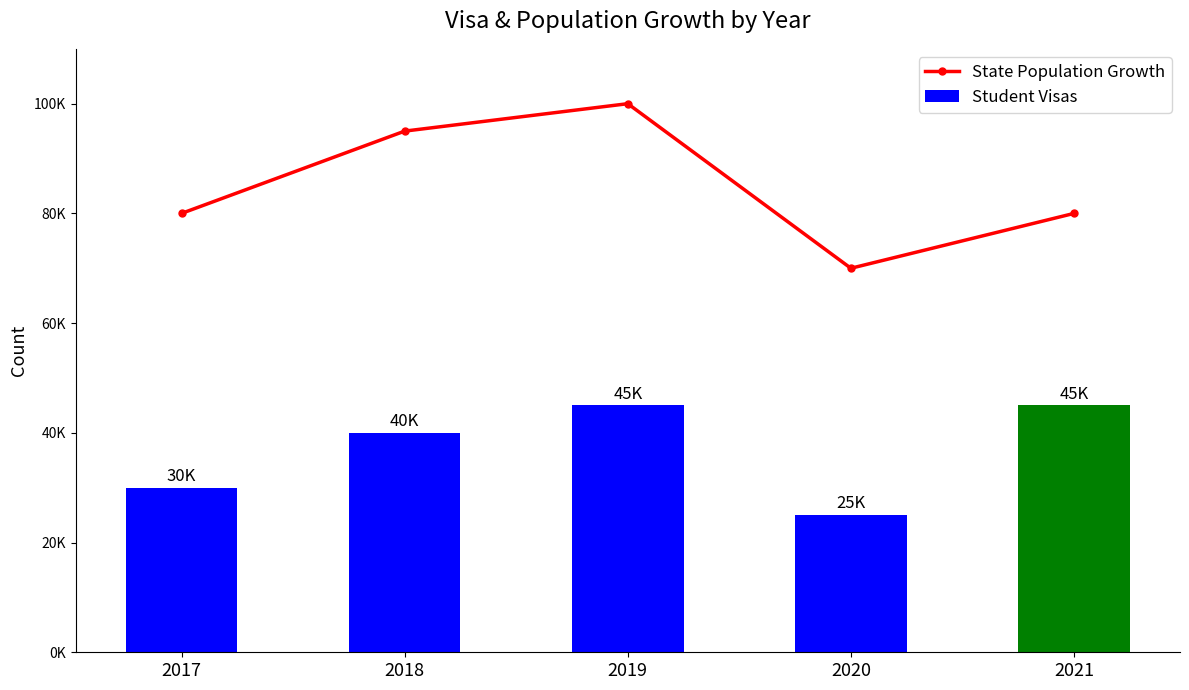

Reading left to right, what are all the values shown in this chart?

State Population Growth: 80000	95000	100000	70000	80000
Student Visas: 30000	40000	45000	25000	45000